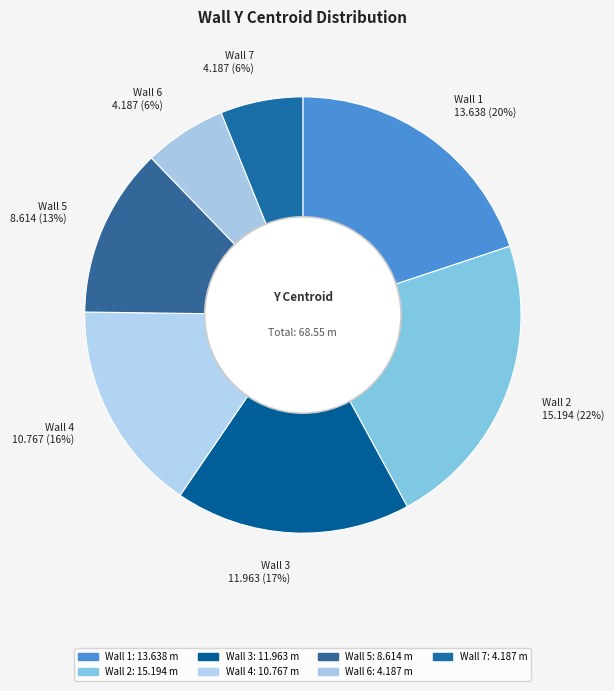

Combined, do Wall 2 and Wall 1 account for over 50%?

No